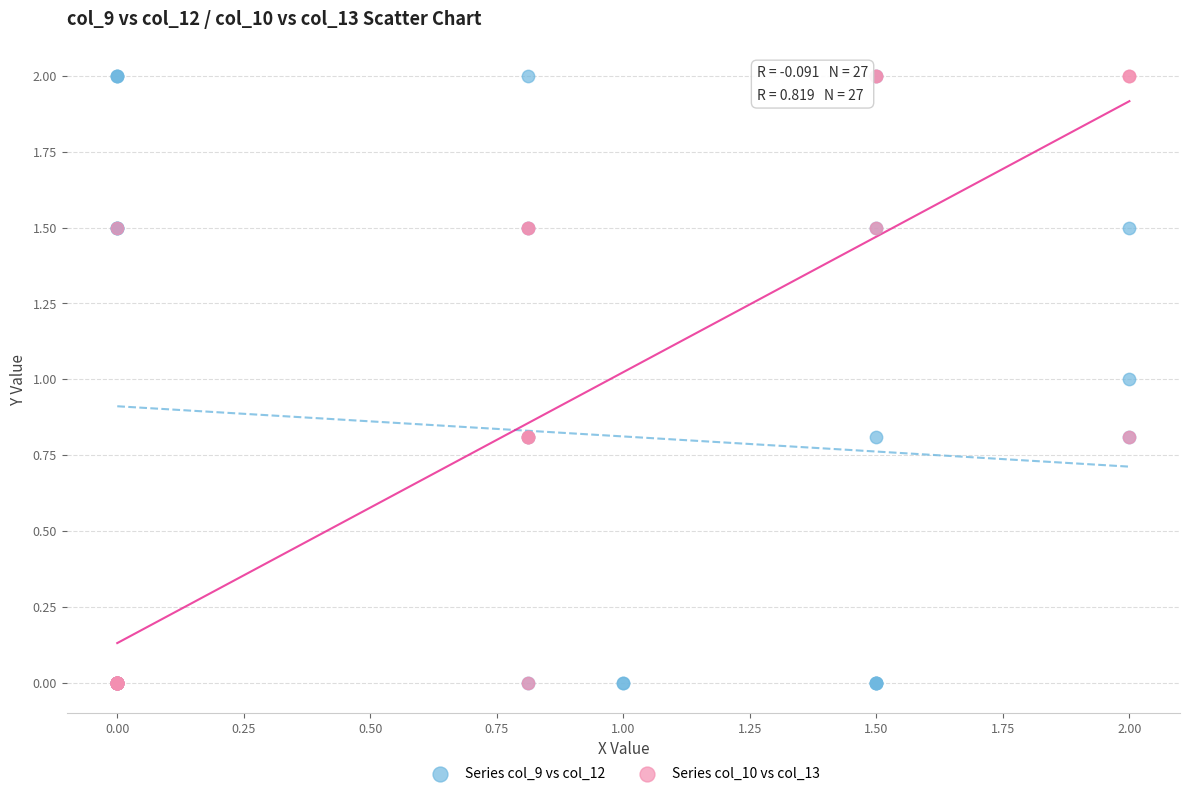

What are all the series names shown in the legend?

Series col_9 vs col_12, Series col_10 vs col_13